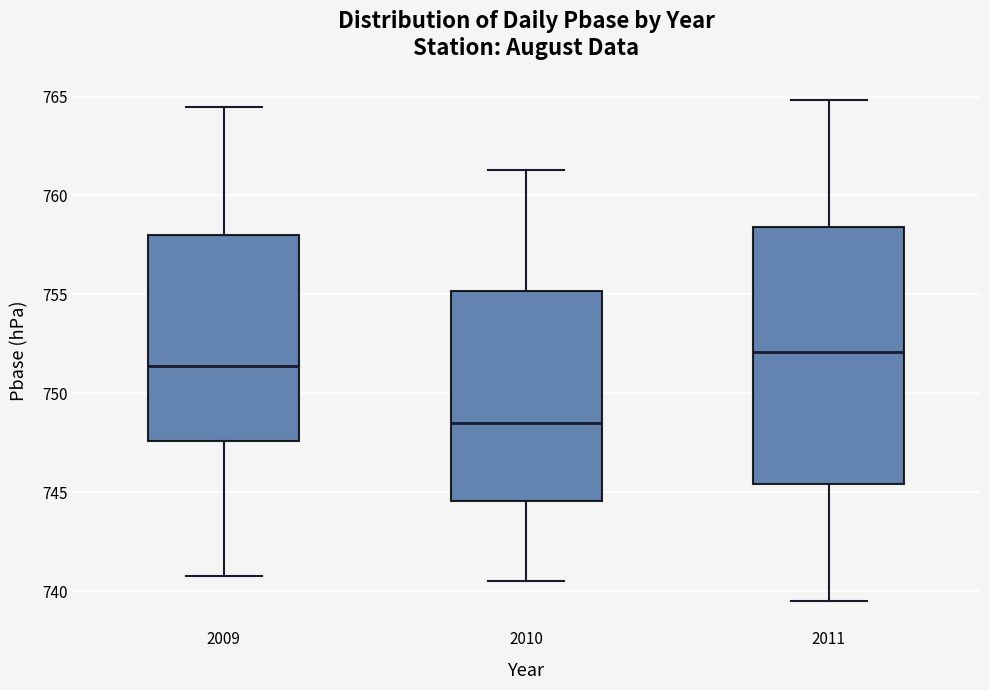

Comparing the boxes themselves (not the whiskers), which one is the tallest?

2011